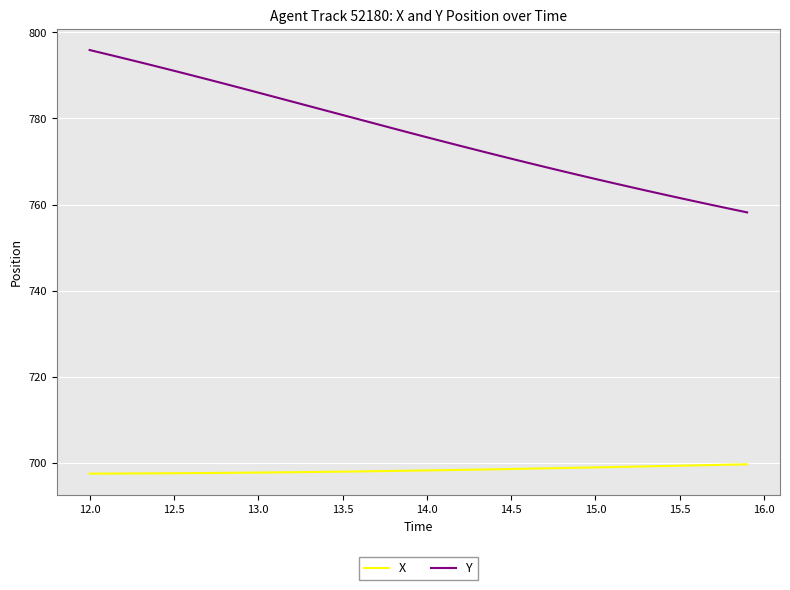

What is the maximum value for Y?

795.9